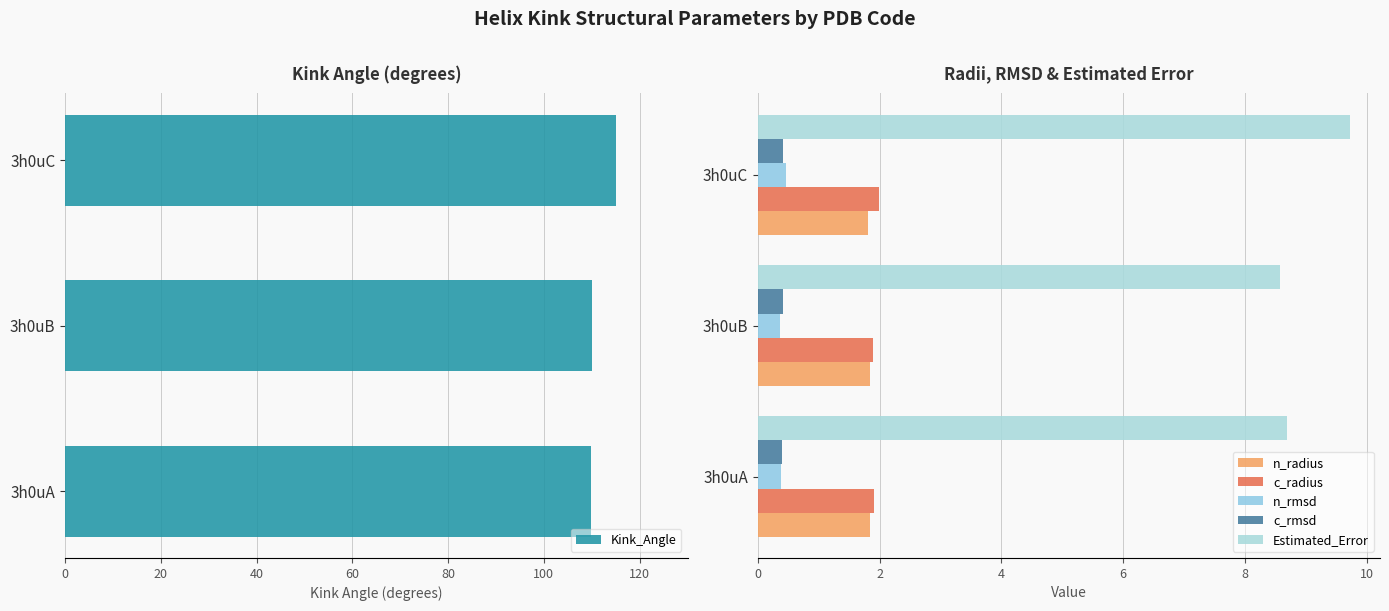

How many Kink_Angle values are between 109 and 114?

2